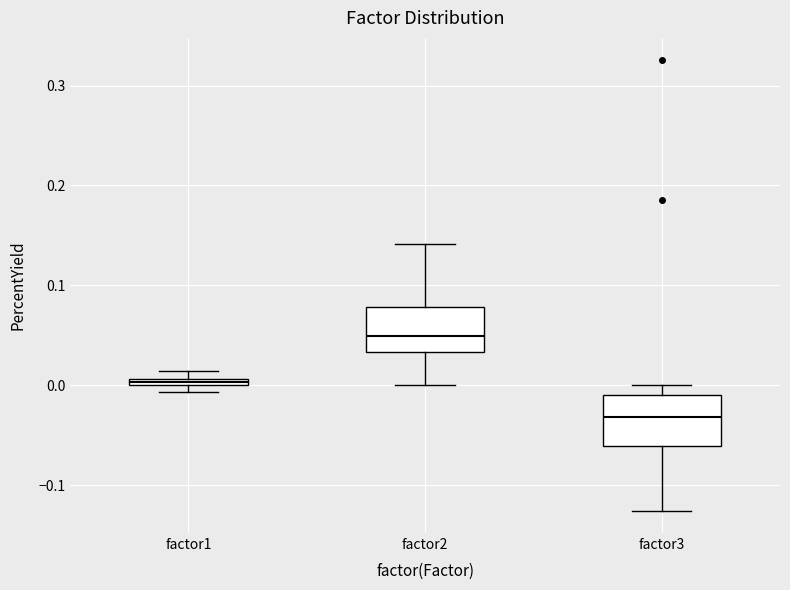

Which box has the highest median line?

factor2